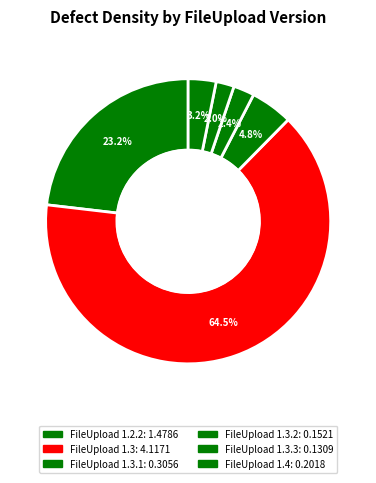

How many segments does this pie chart have?

6